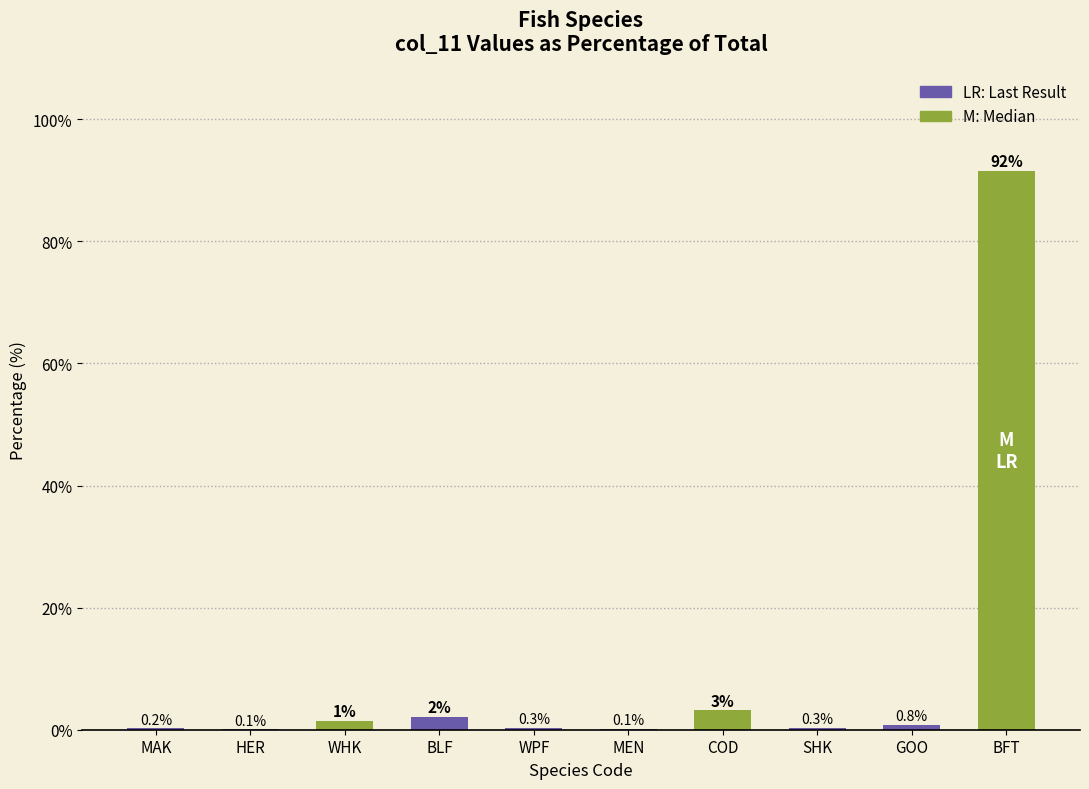

What is the sum of all values?

100.0